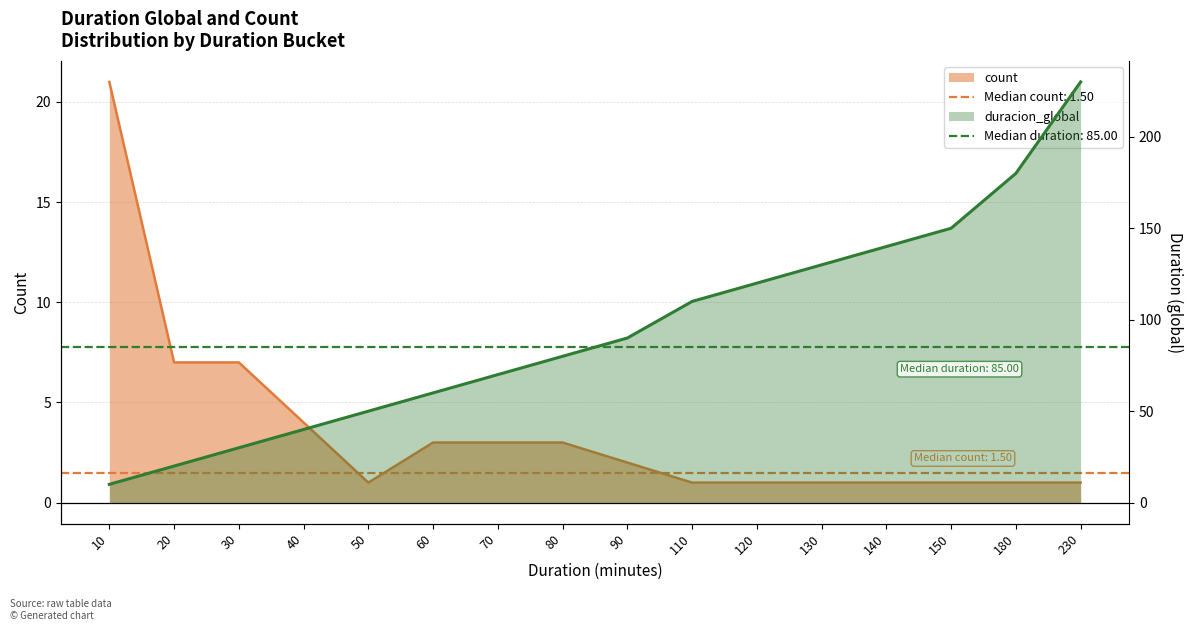

What is the spread (max minus min) of values at 230?

229